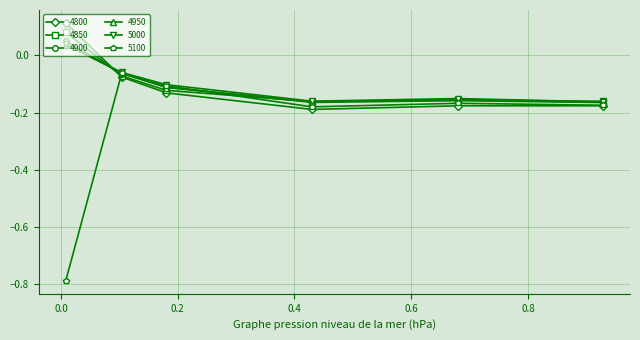

Which series has the largest range (max minus min)?

5100